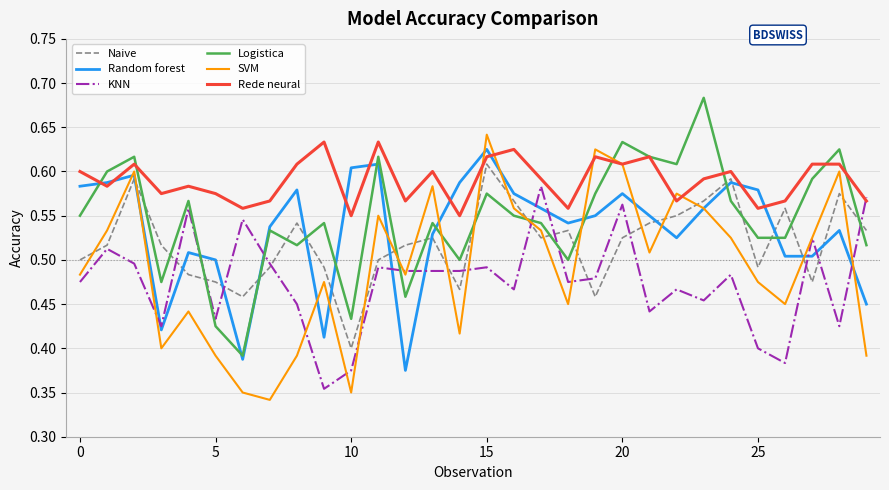

Which series has the largest total across all categories?

Rede neural